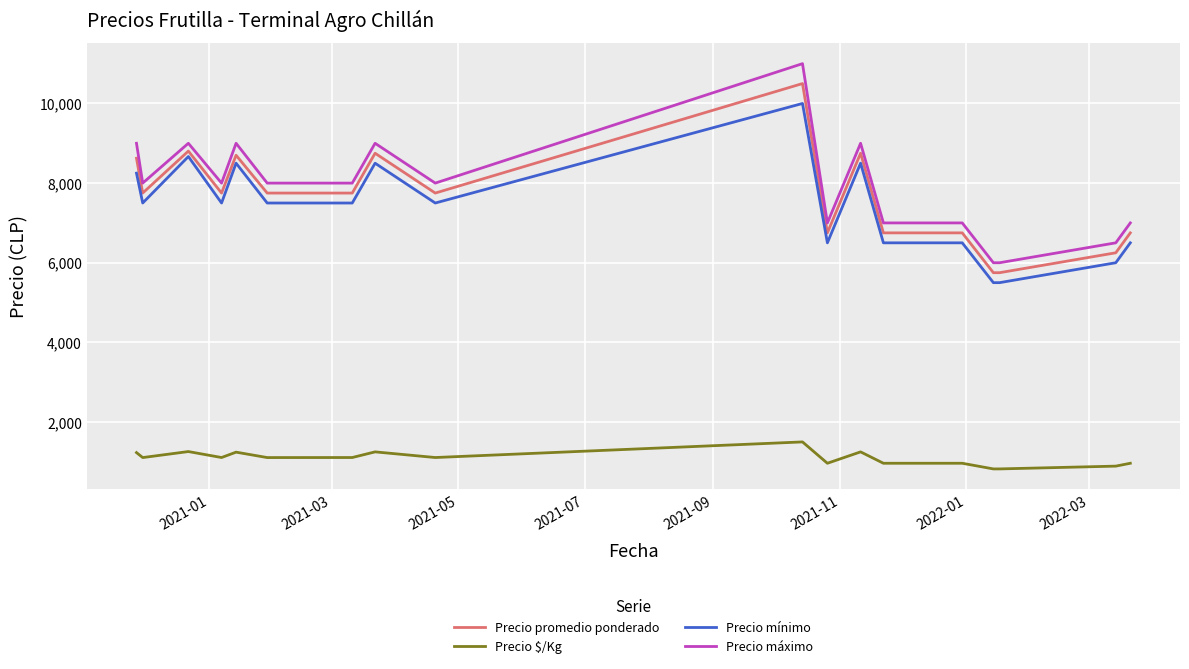

True or false: Precio máximo and Precio $/Kg intersect in this chart.

False